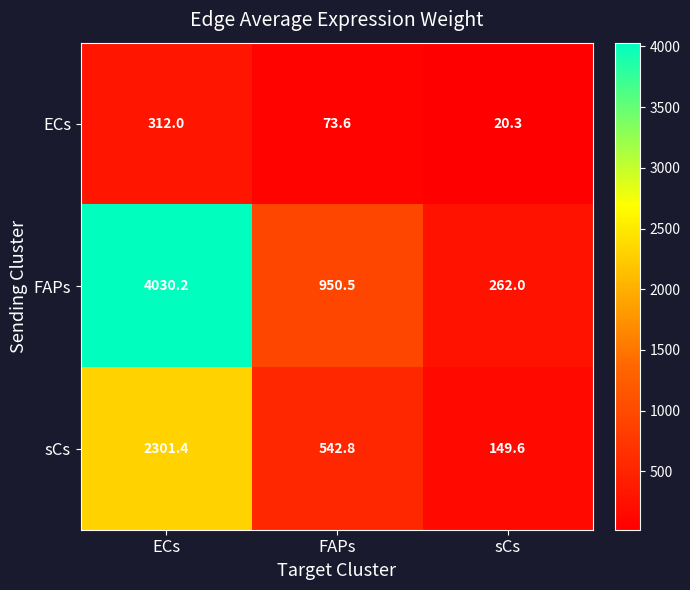

What is the difference between the highest and lowest values at sCs?

241.7